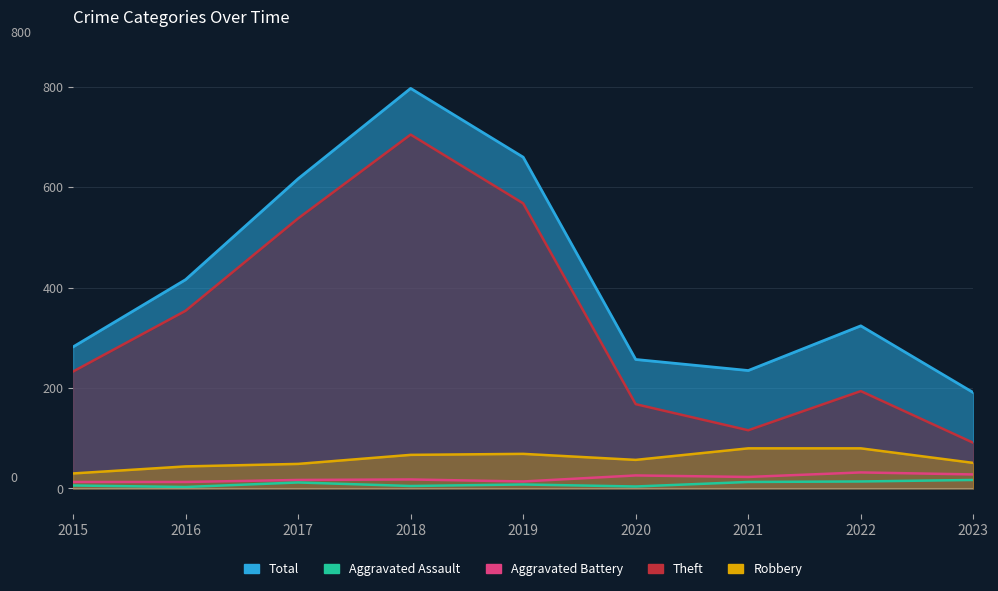

At how many categories does at least one series exceed 24?

3